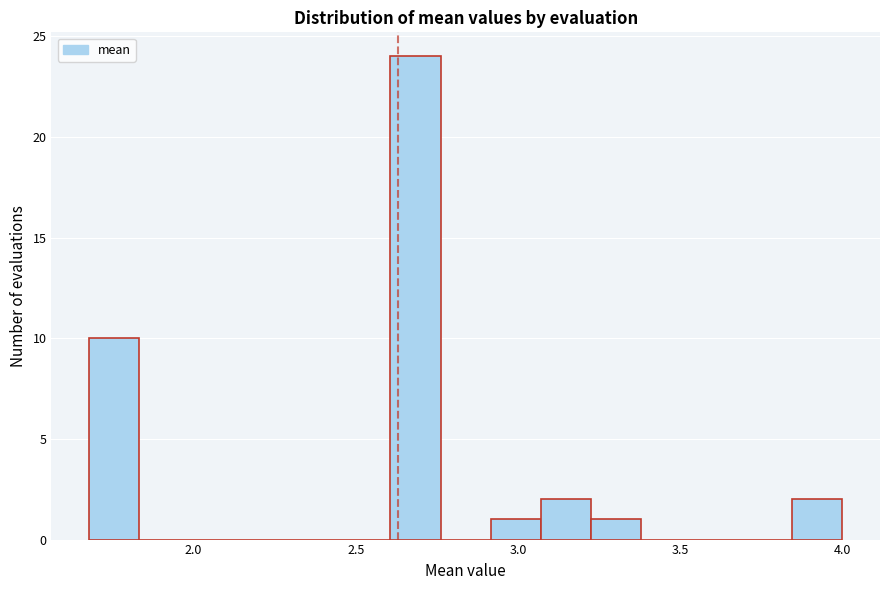

Around what value on the x-axis is the tallest bar? Give the approximate position of its centre, as read against the axis.

2.70